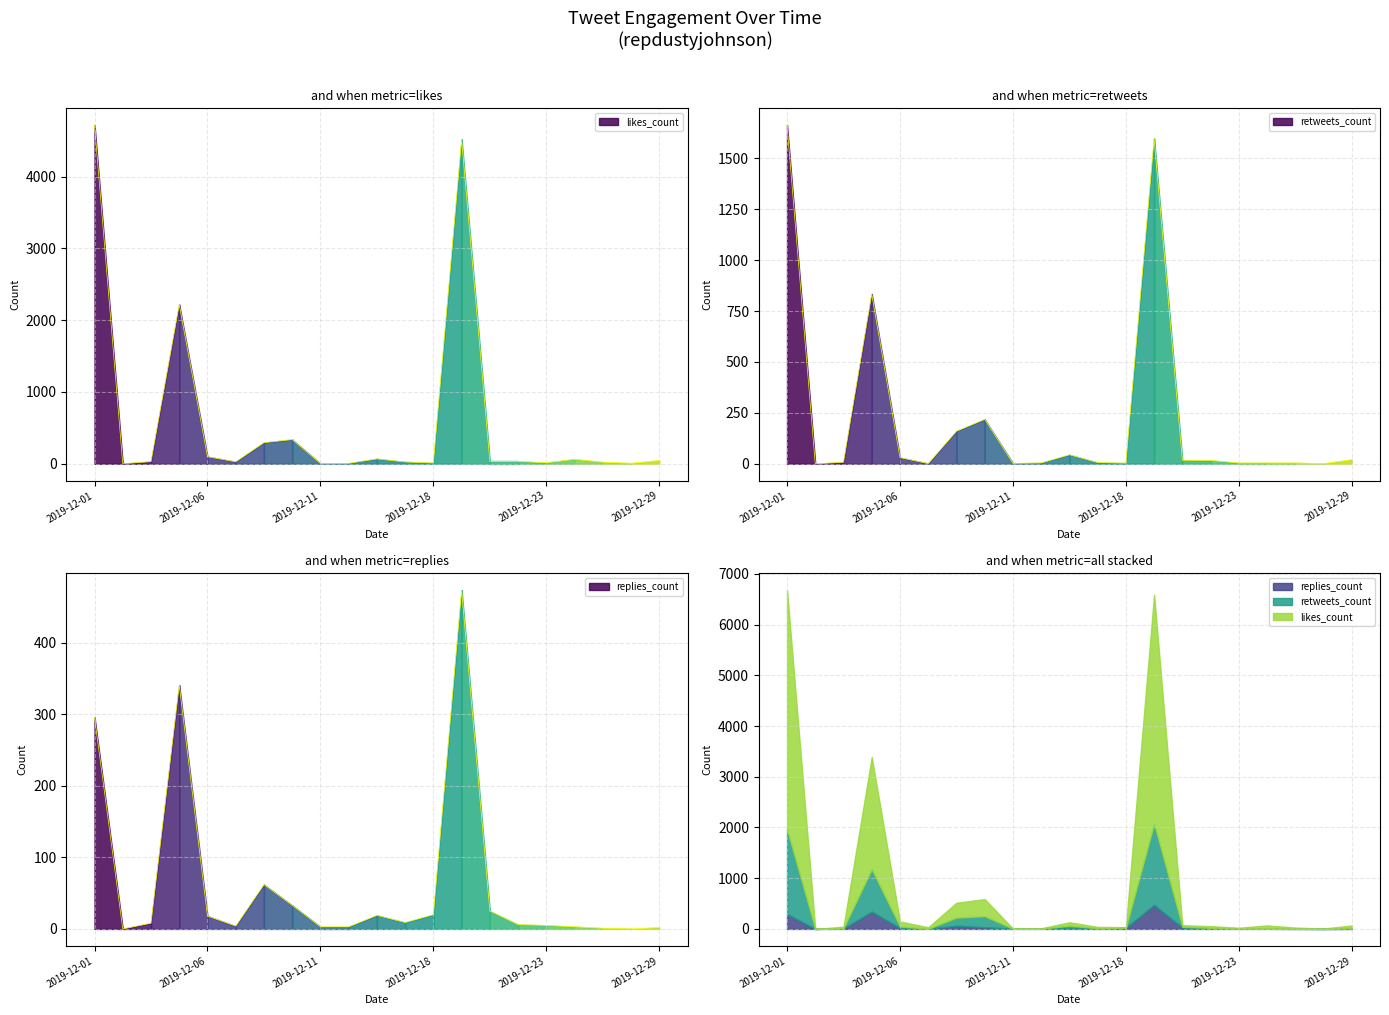

Rank the series by their average value, from highest to lowest.

likes_count, retweets_count, replies_count